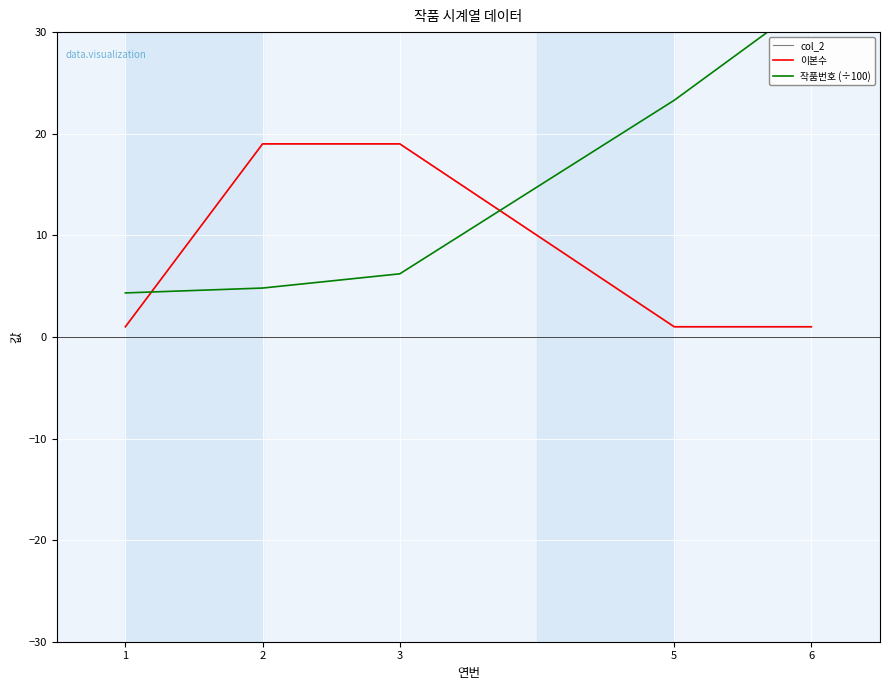

What is the value of the col_2 point at the 2nd from the left?

19.0